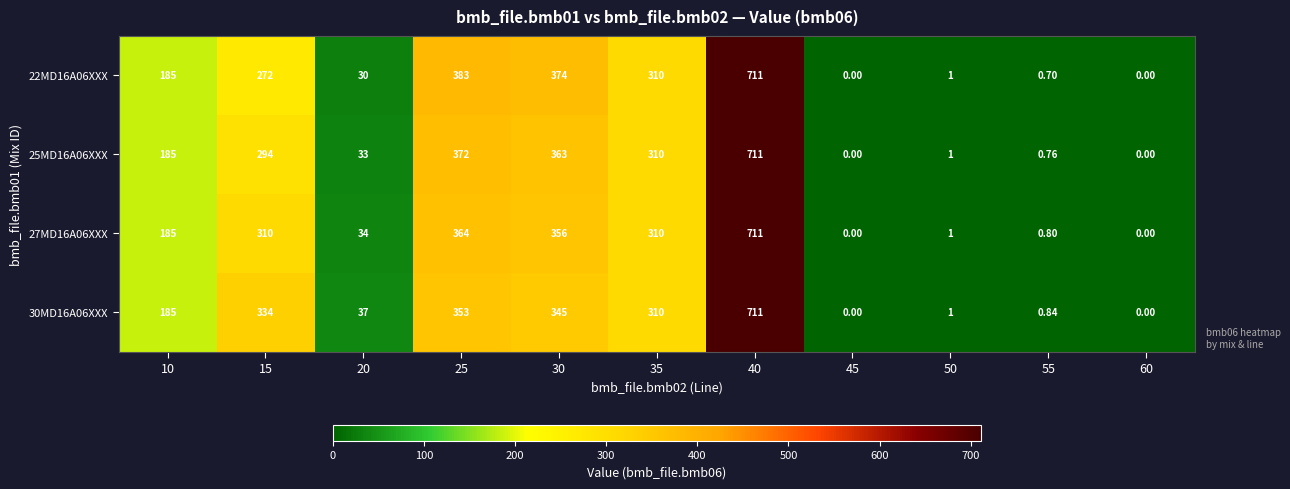

Is the value of 22MD16A06XXX at 25 greater than the value of 25MD16A06XXX at 30?

Yes